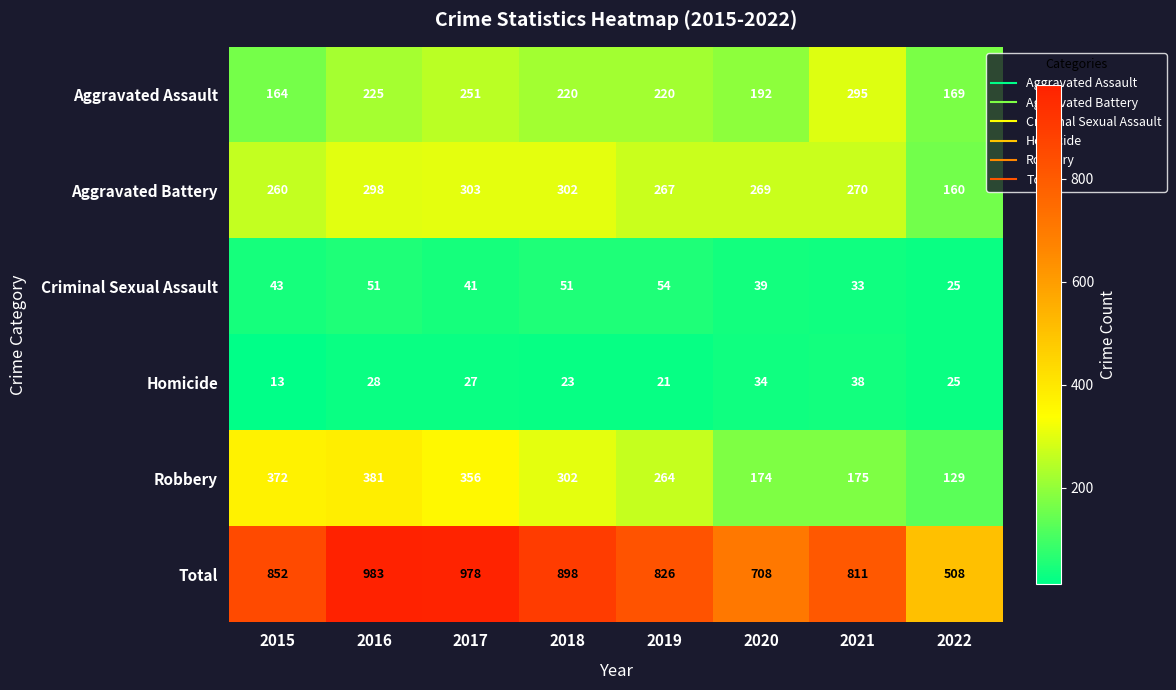

What is the greatest value displayed?

983